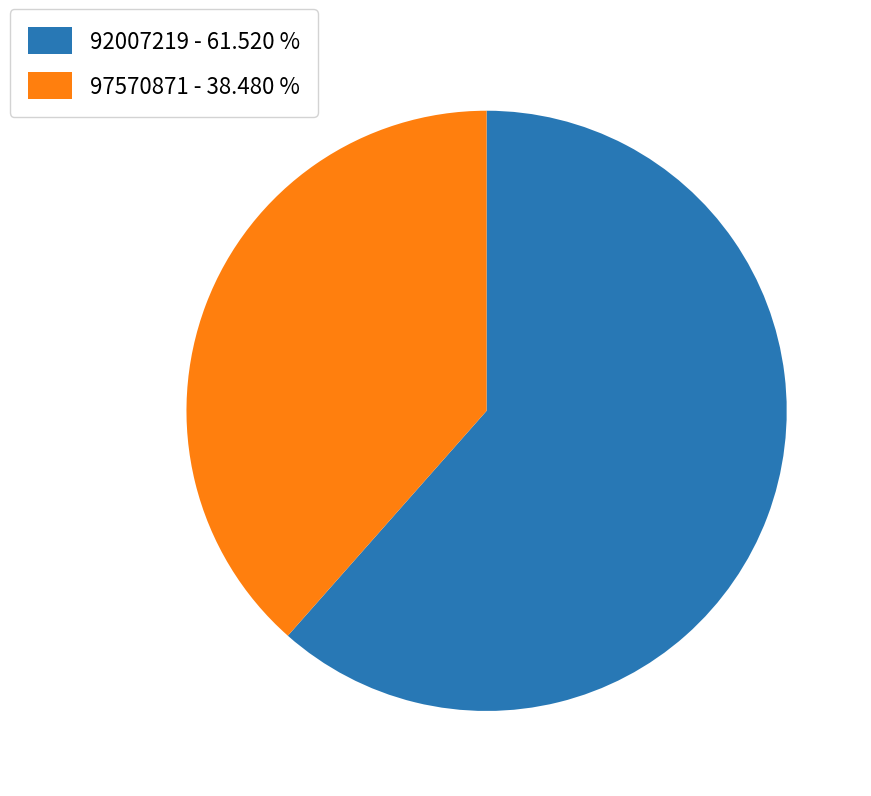

Is 97570871 the majority of the pie?

No